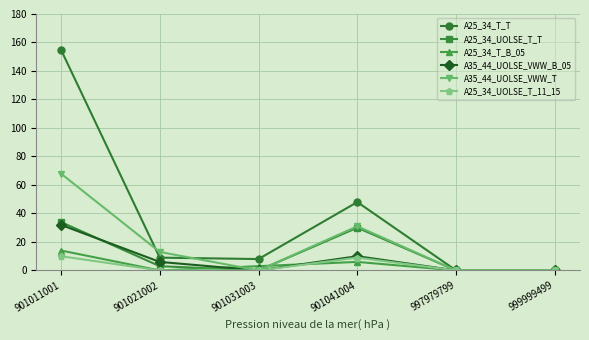

What value does the A25_34_T_B_05 series have at 901011001, to the nearest 10?

10